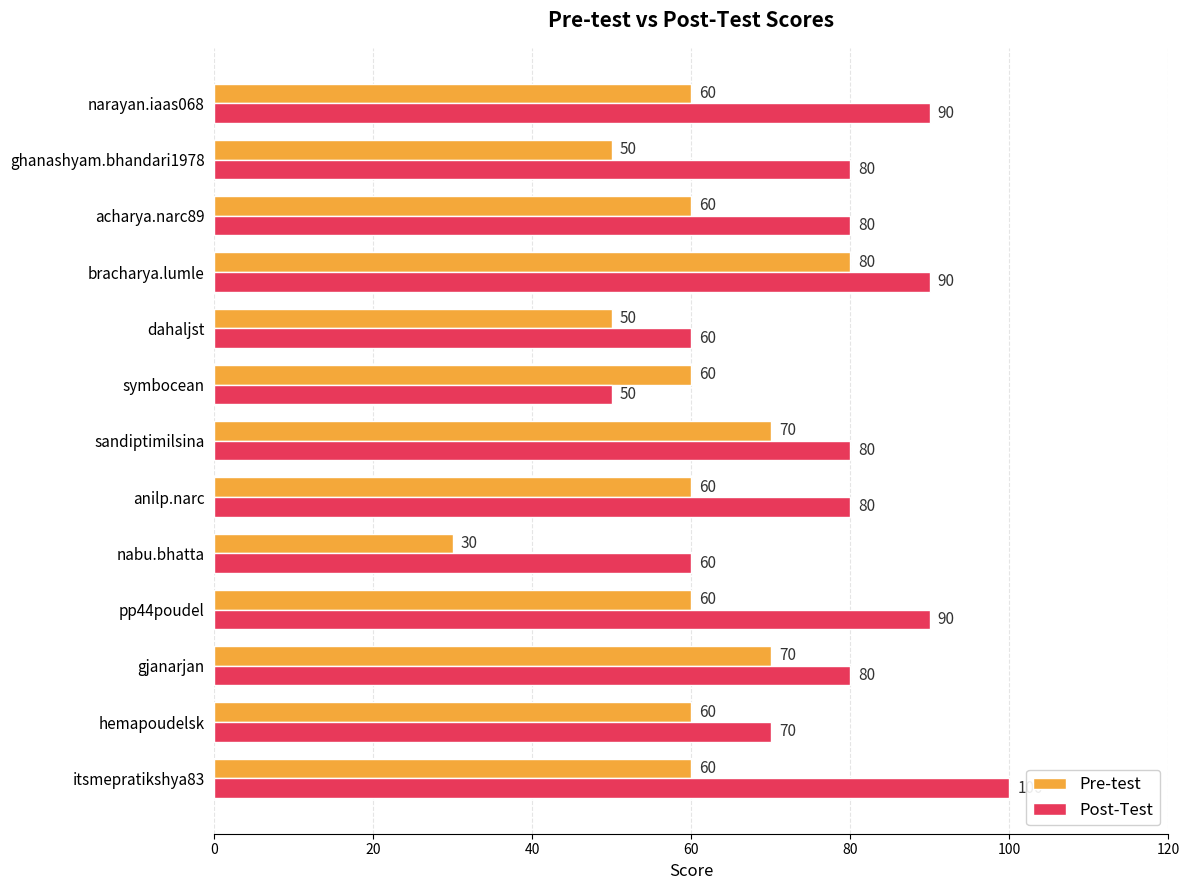

Which series has the largest total across all categories?

Post-Test